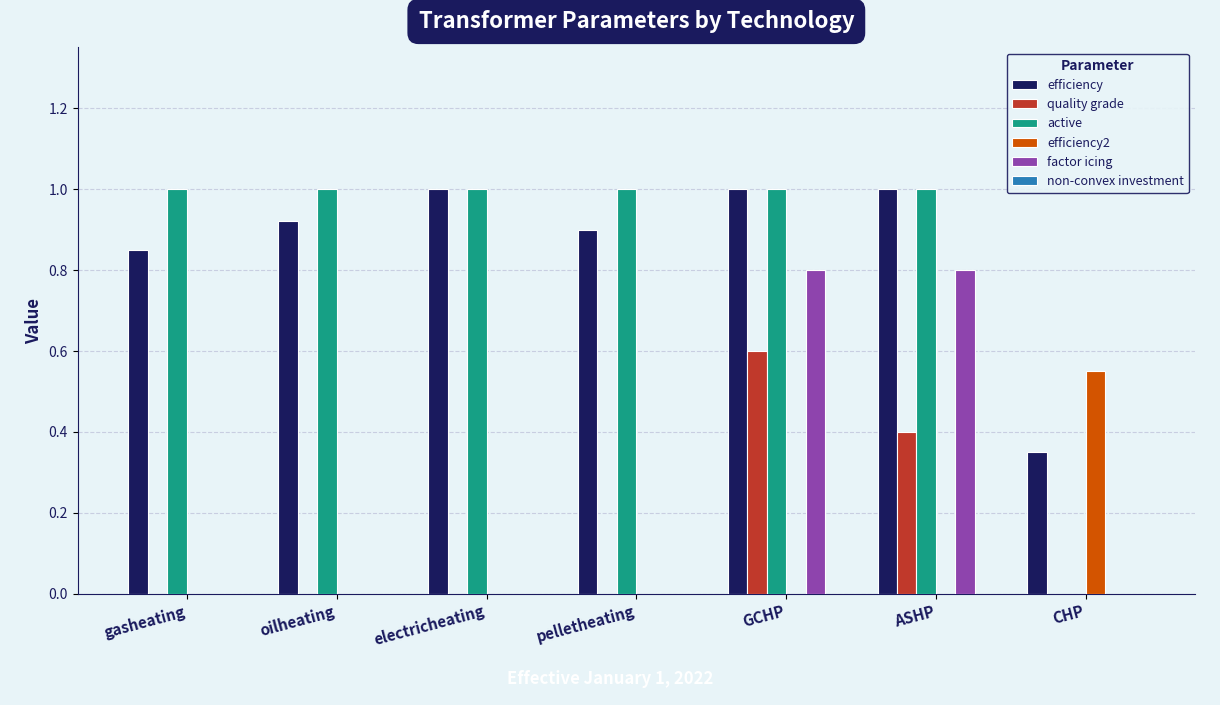

The factor icing series shows 1.4 at ASHP. True or false?

False